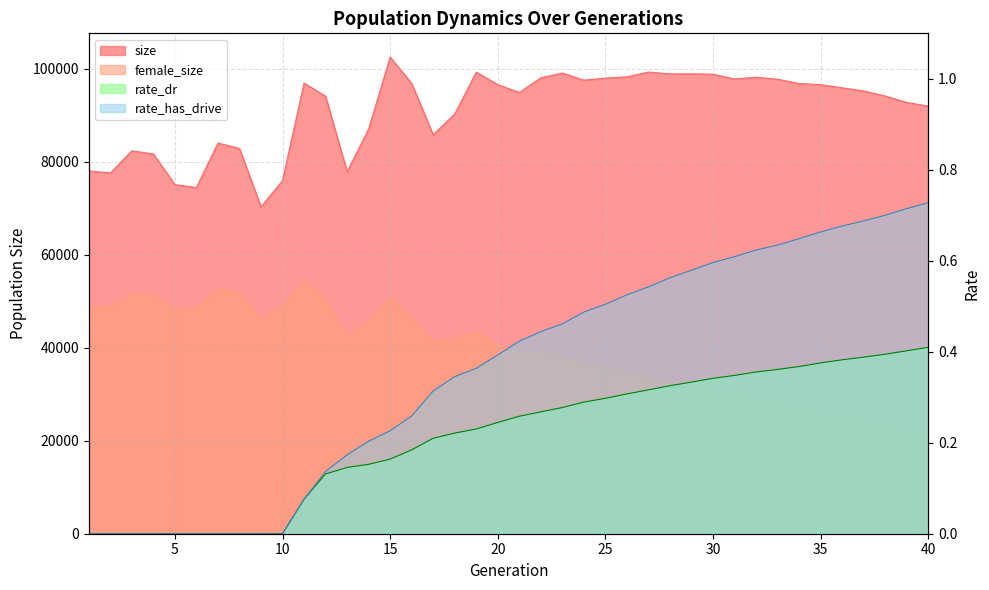

Is the value of size at 34 greater than the value of female_size at 8?

Yes